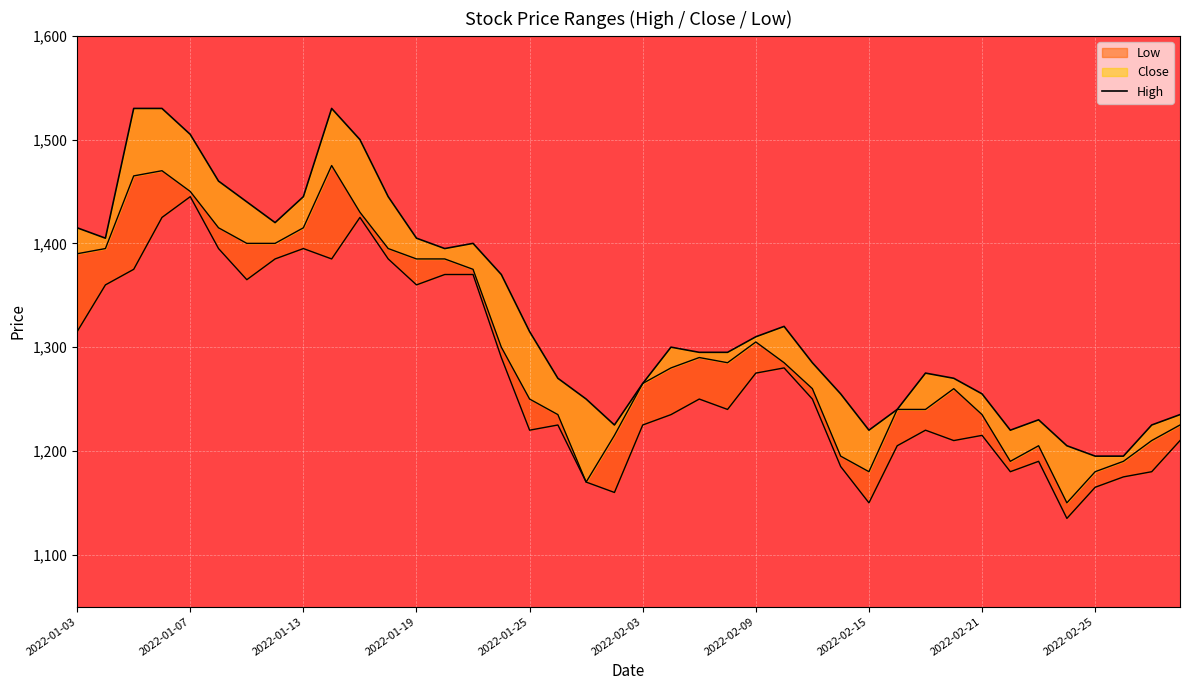

What value does the data have at 2022-02-21, to the nearest 50?

1250